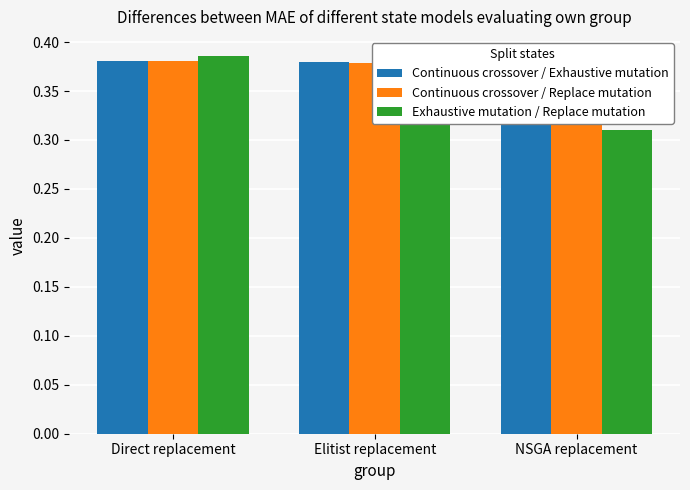

Reading right to left, transcribe all the data shown in this chart.

Continuous crossover / Exhaustive mutation: 0.4	0.4	0.4
Continuous crossover / Replace mutation: 0.4	0.4	0.4
Exhaustive mutation / Replace mutation: 0.3	0.4	0.4